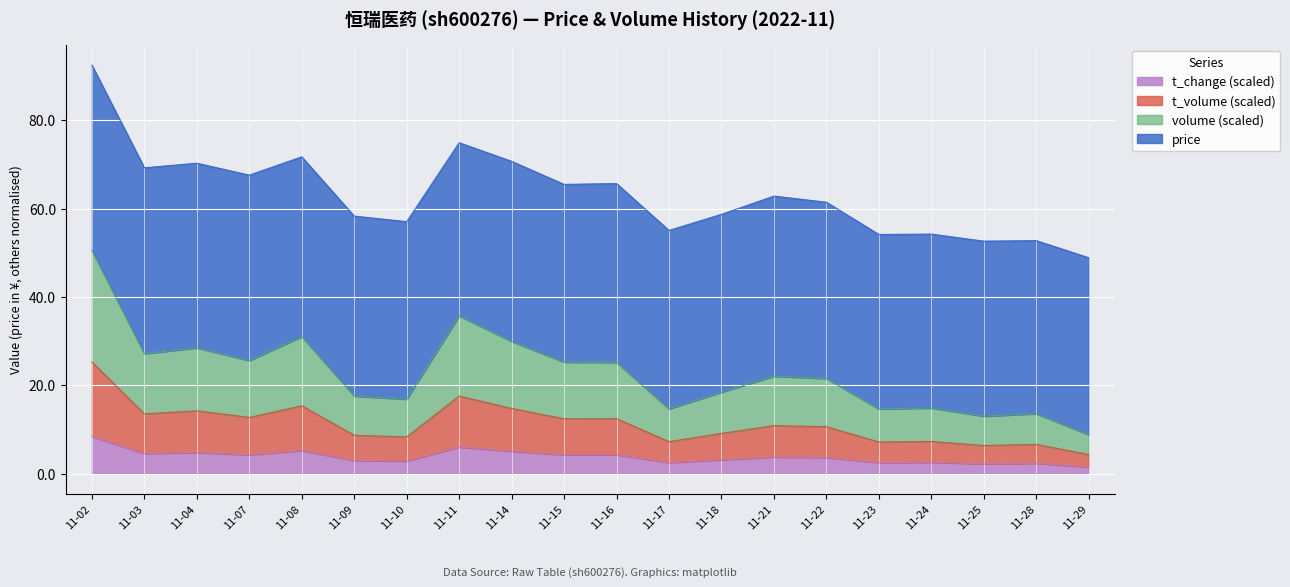

What is the total value across all series at 11-08?

71.7